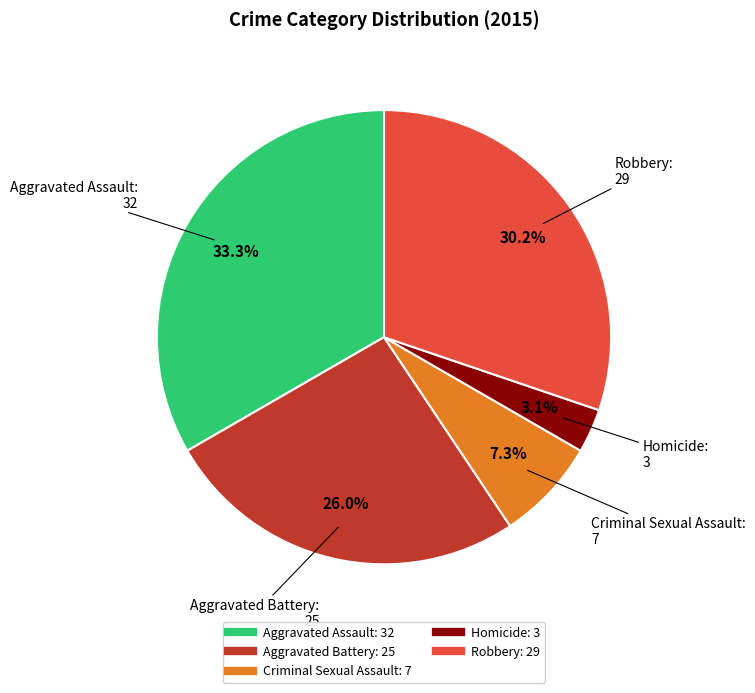

The Criminal Sexual Assault slice represents 7% of the pie. True or false?

True